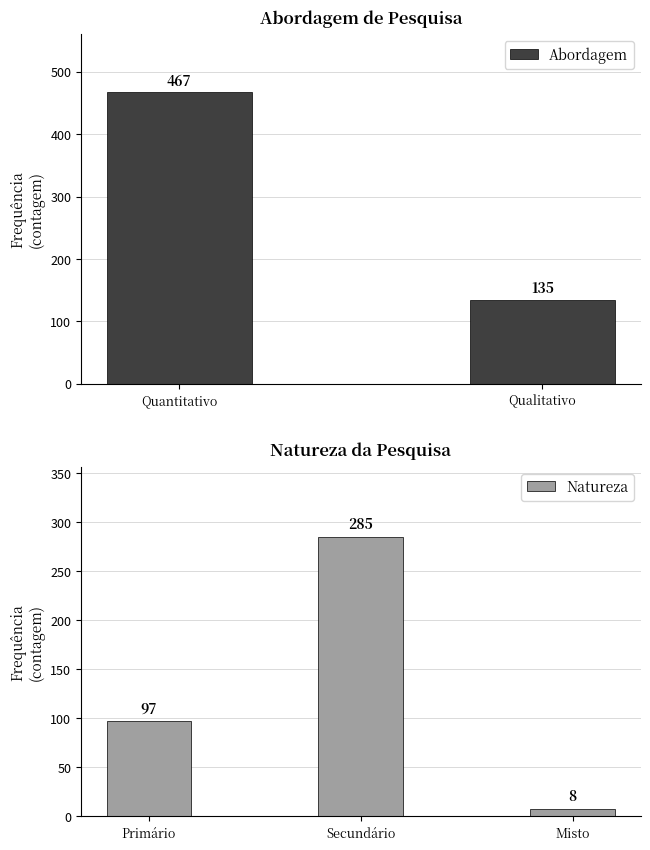

Rank the categories by Natureza value from lowest to highest.

Misto, Primário, Secundário